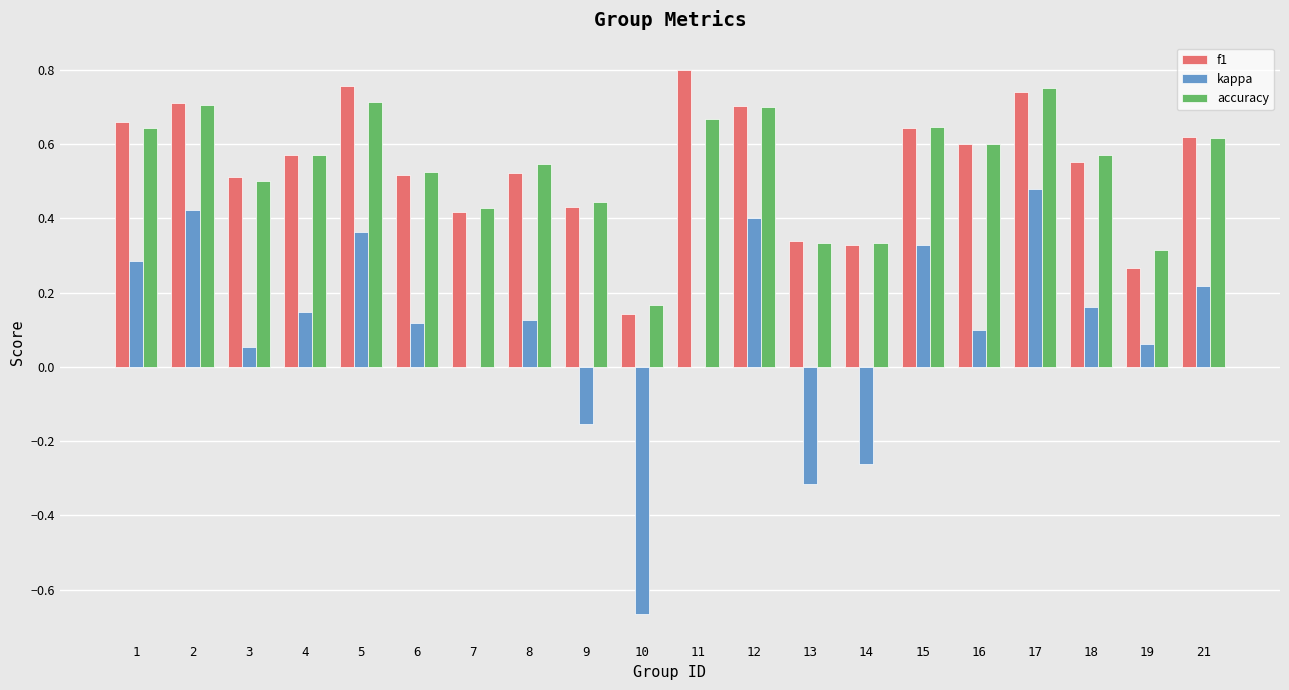

The f1 series shows 0.3 at 19. True or false?

True